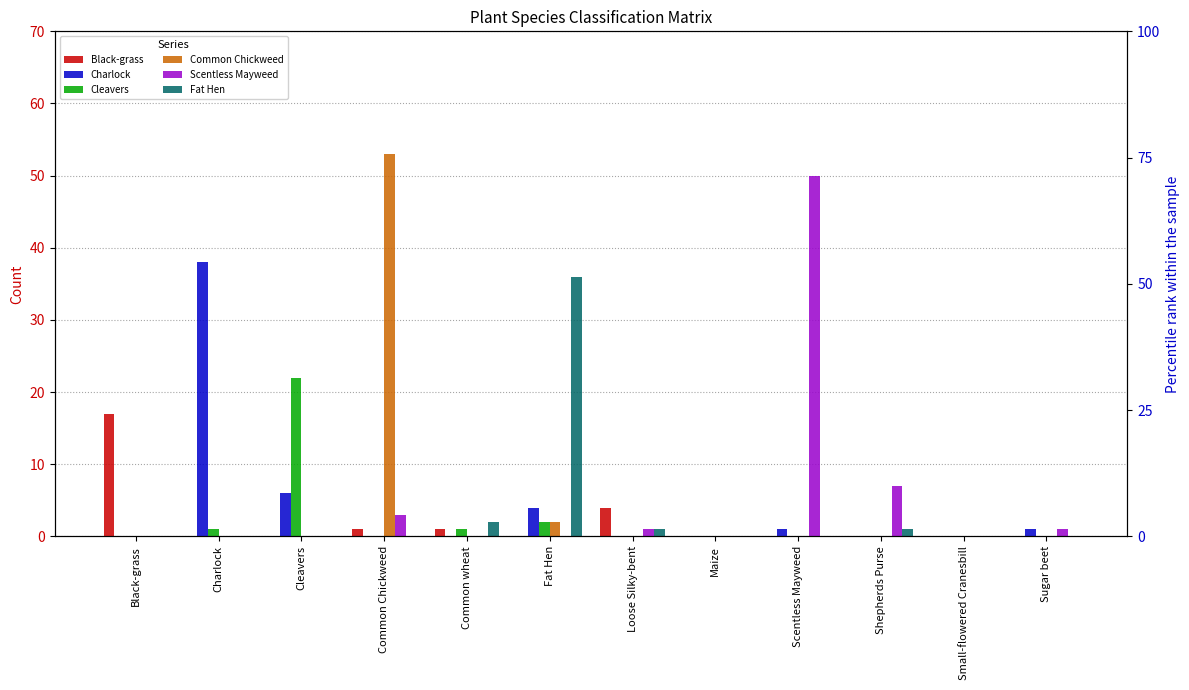

At which category is the sum across all series the highest?

Common Chickweed